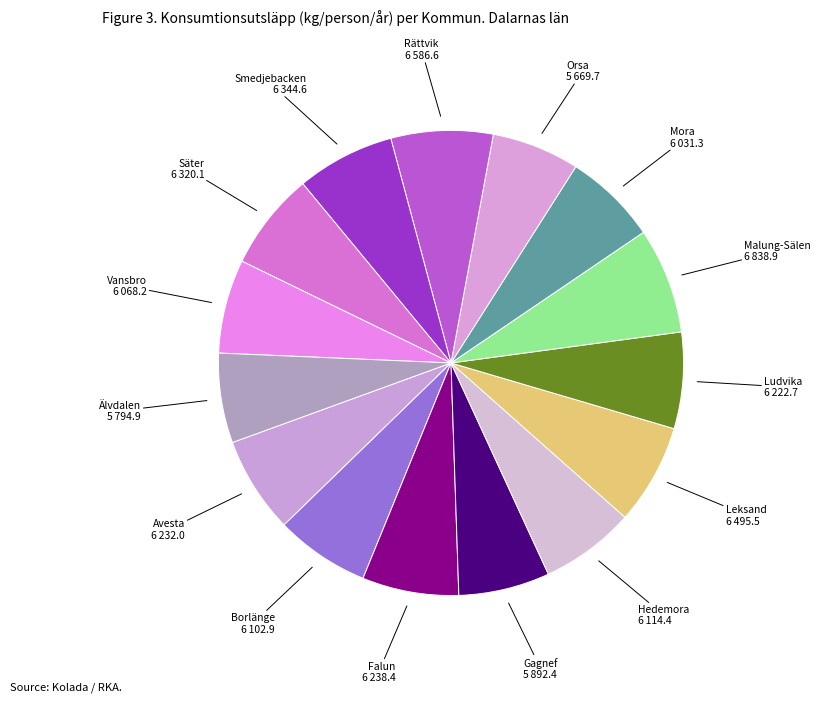

Is there a majority slice in this chart?

No